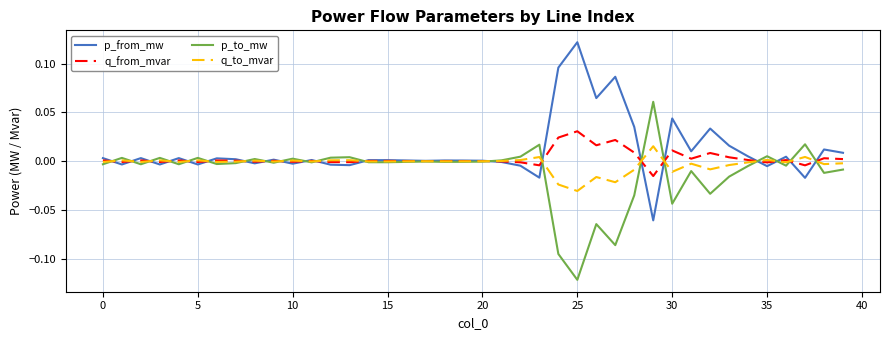

Rank the series by their maximum value, from lowest to highest.

q_to_mvar, q_from_mvar, p_to_mw, p_from_mw